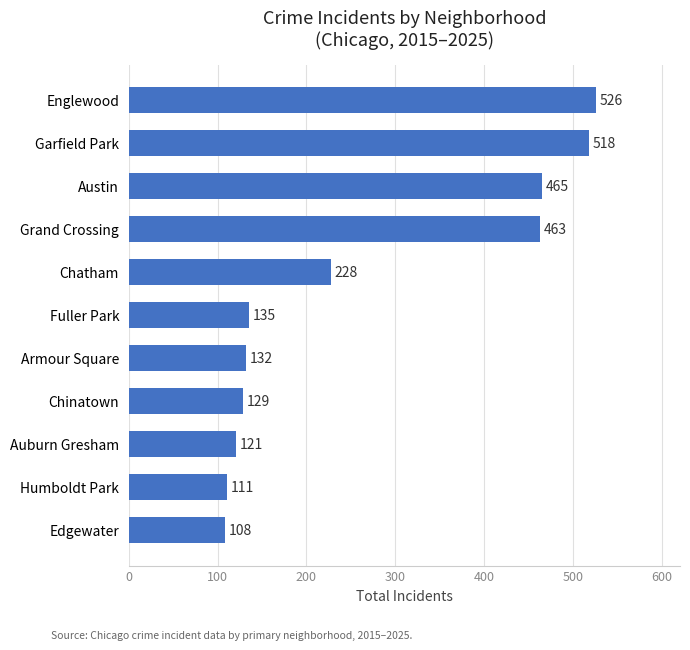

Is it true that the value at Austin is 139?

False